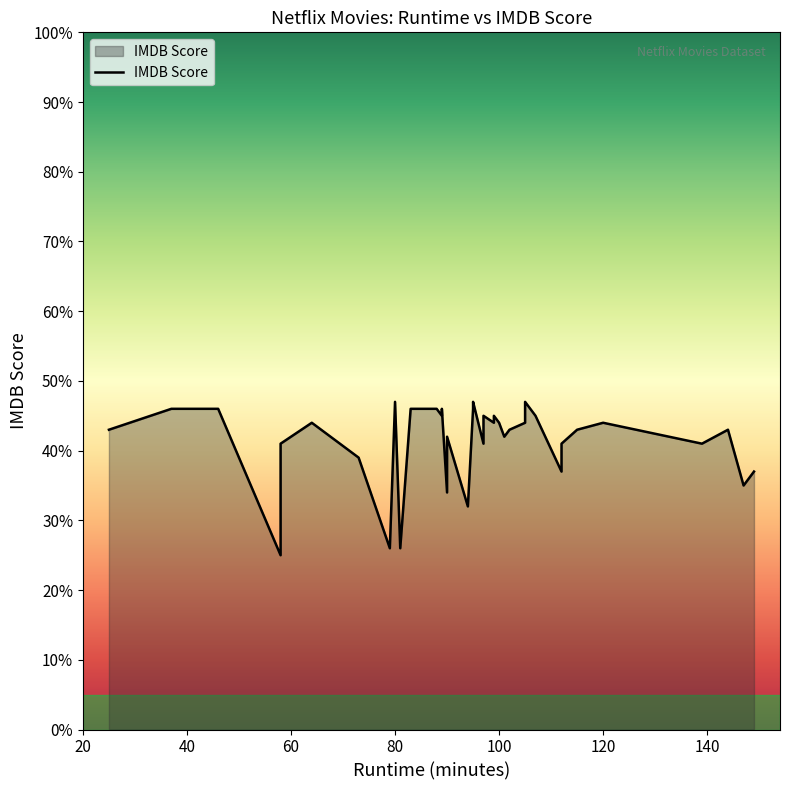

The chart shows a value of 5.9 at 100. True or false?

False